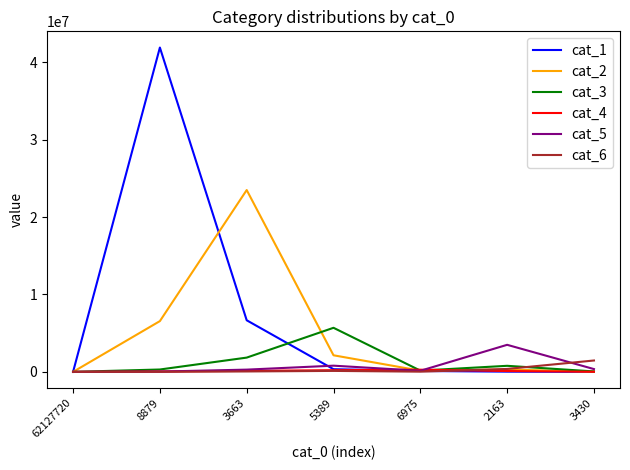

Which series has the largest total across all categories?

cat_1